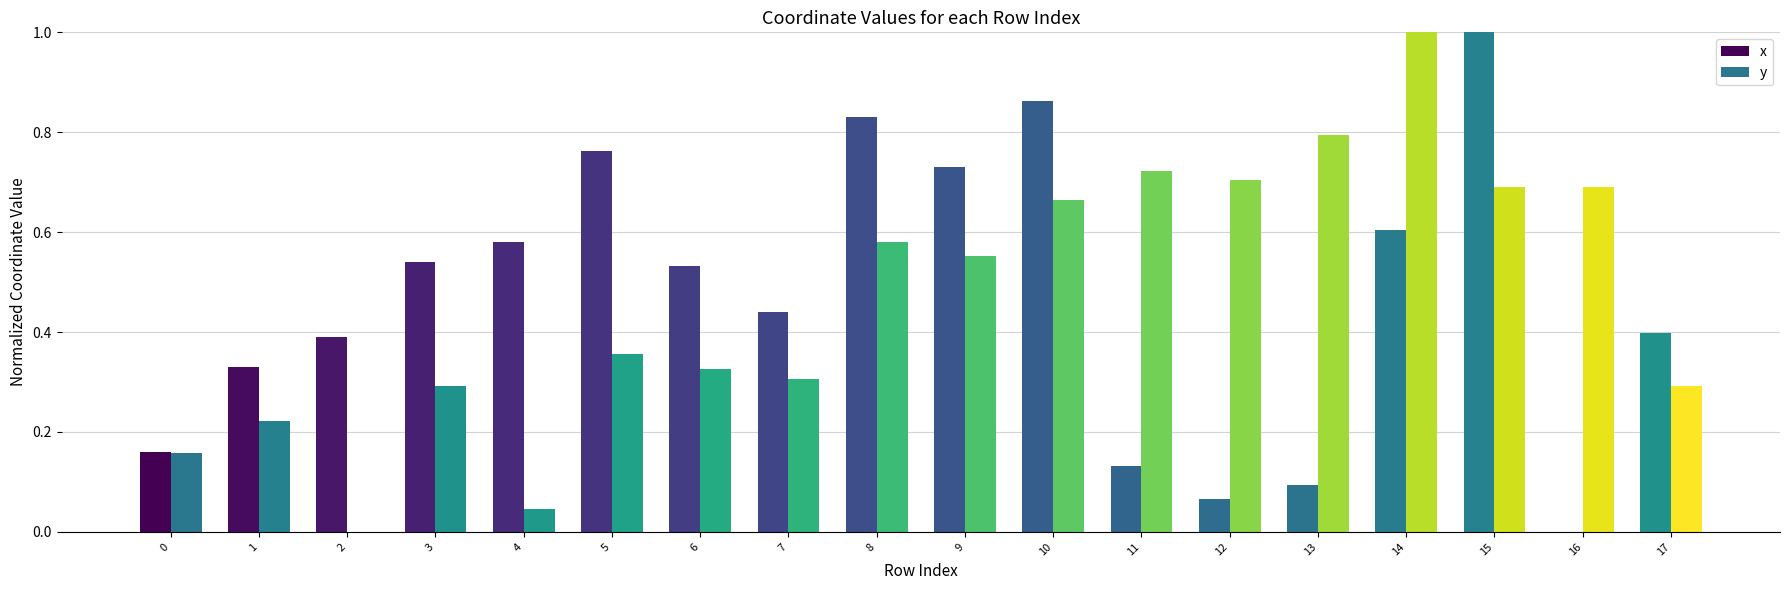

At how many categories does at least one series exceed 0?

18